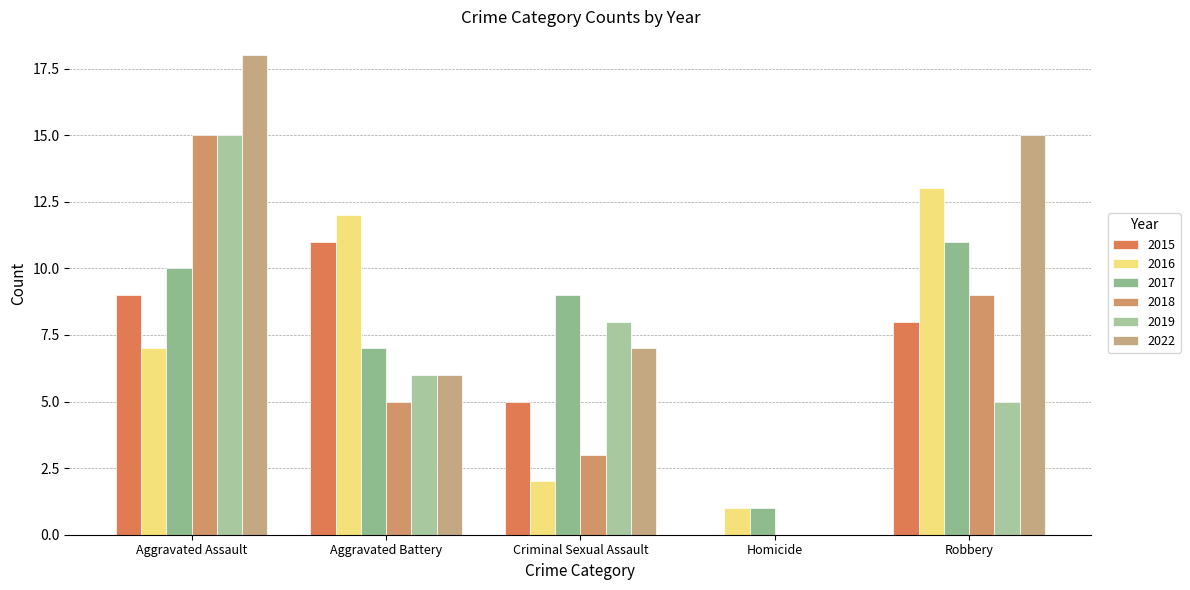

How many distinct data groups are displayed?

6